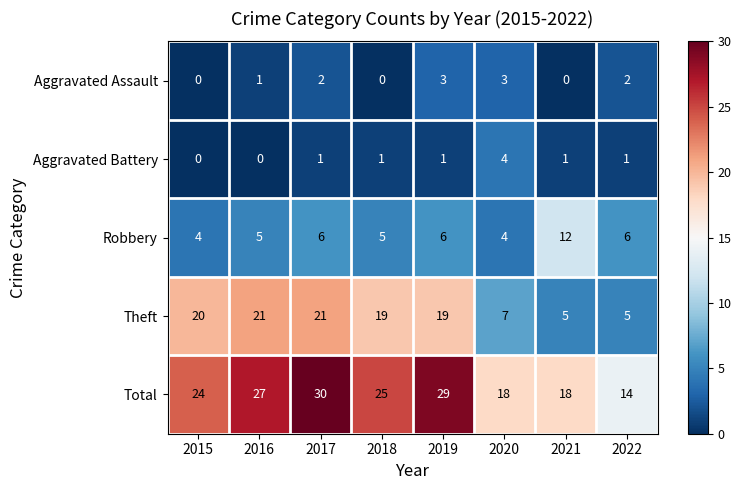

True or false: Total has a value of 22 at 2022.

False